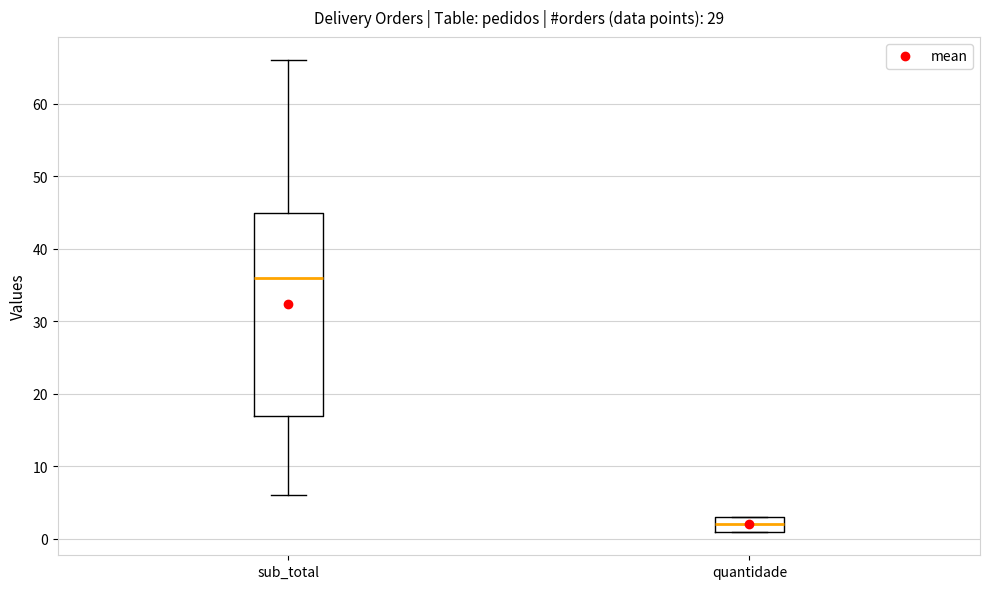

Which box has the lowest median line?

quantidade